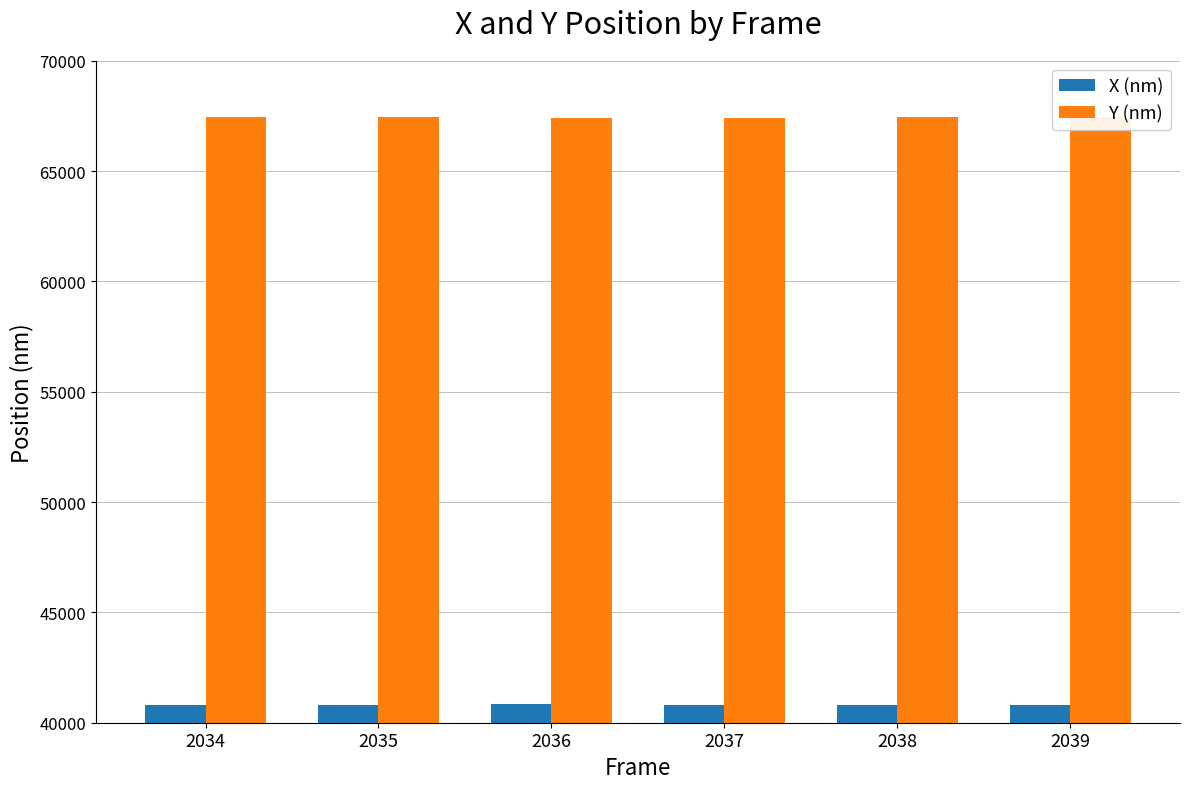

Which series has the largest total across all categories?

Y (nm)